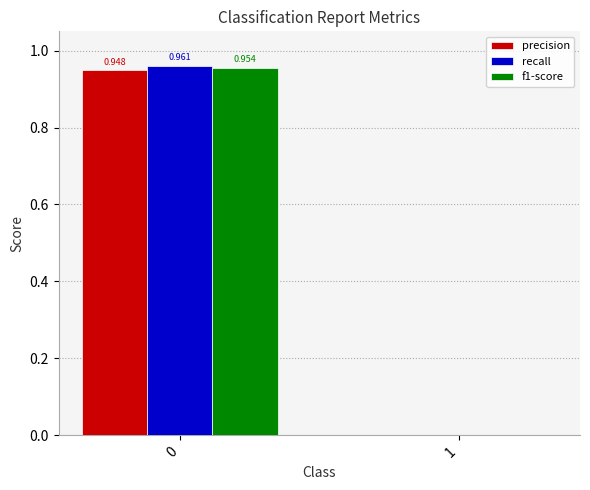

Count the number of data series in this chart.

3